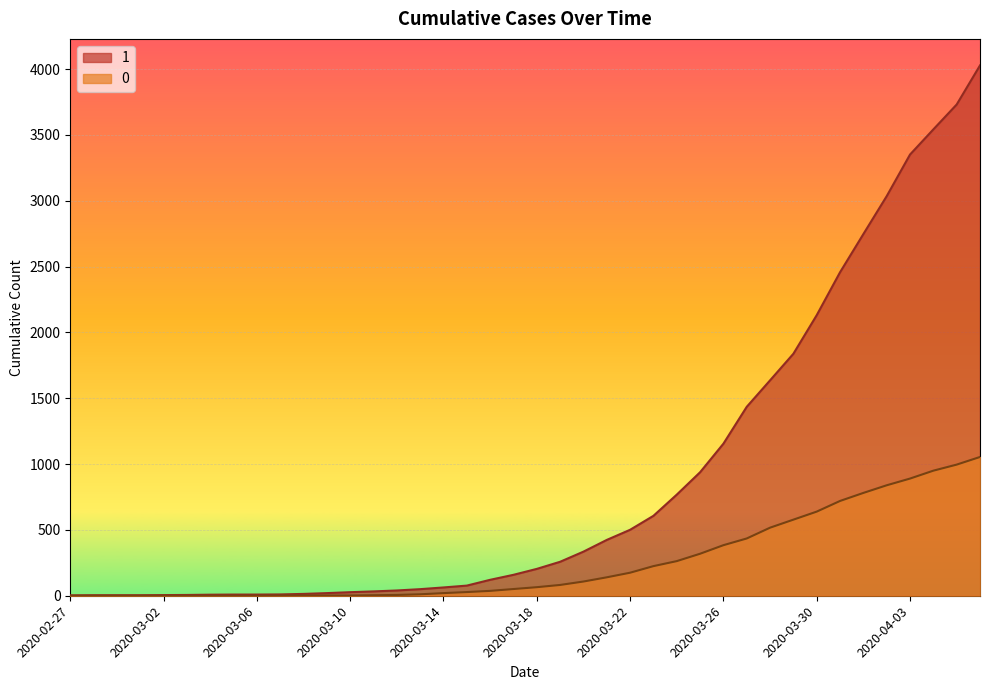

True or false: 1 has more than 0 interior local peaks.

False